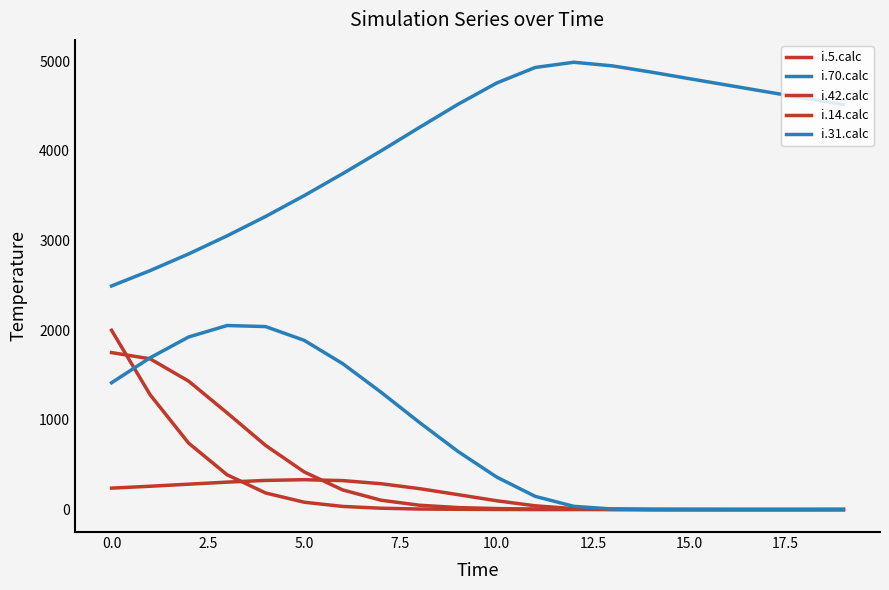

Does the chart have visible grid lines?

No